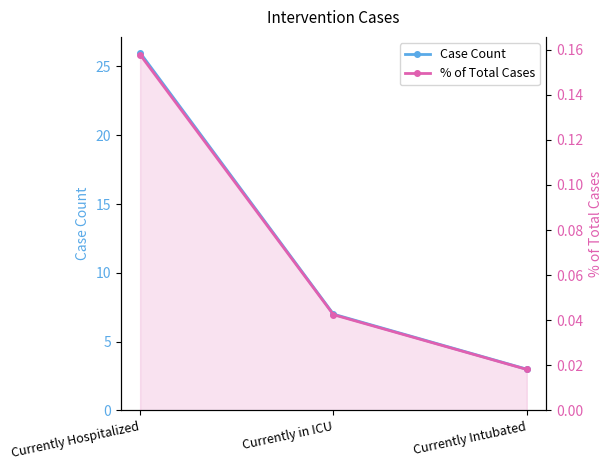

Reading left to right, transcribe all the data shown in this chart.

Case Count: Currently Hospitalized=26.0	Currently in ICU=7.0	Currently Intubated=3.0
% of Total Cases: Currently Hospitalized=0.2	Currently in ICU=0.0	Currently Intubated=0.0